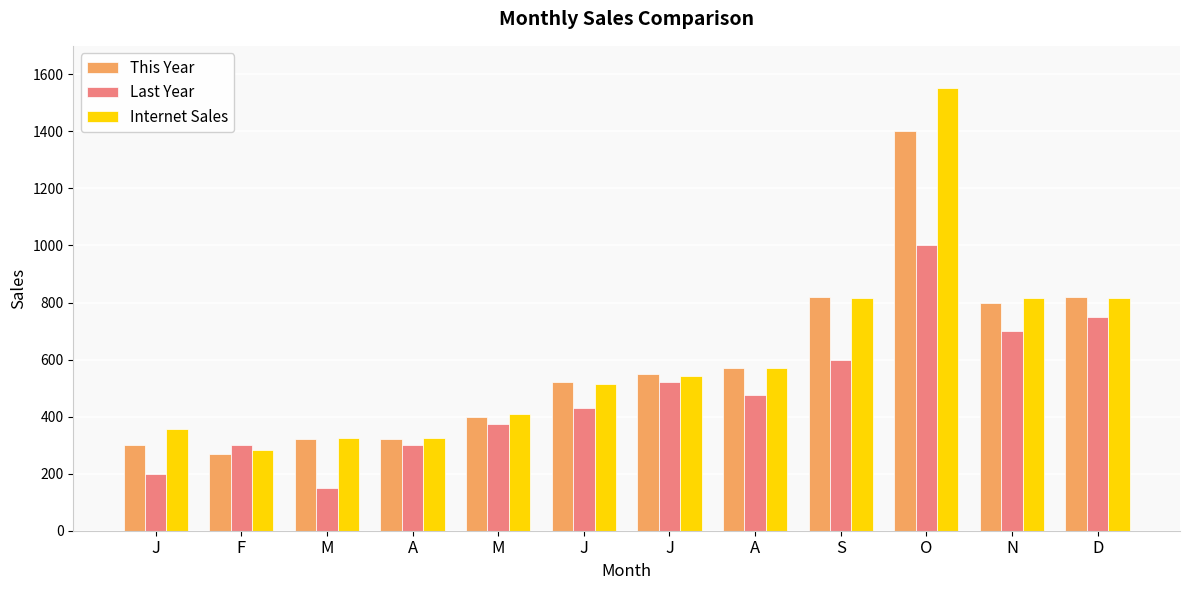

How many bars are there in total?

36